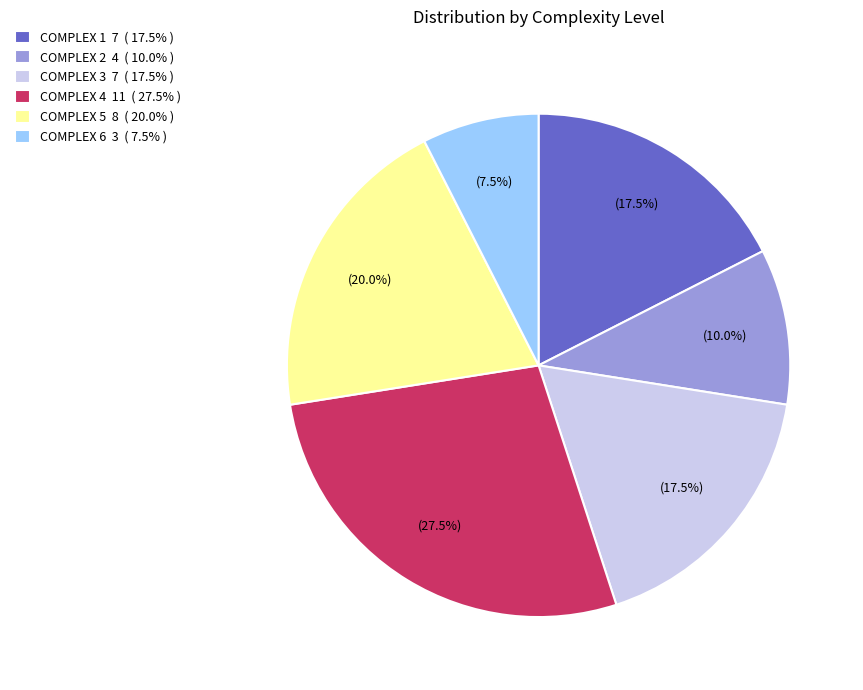

Does any single category account for the majority?

No